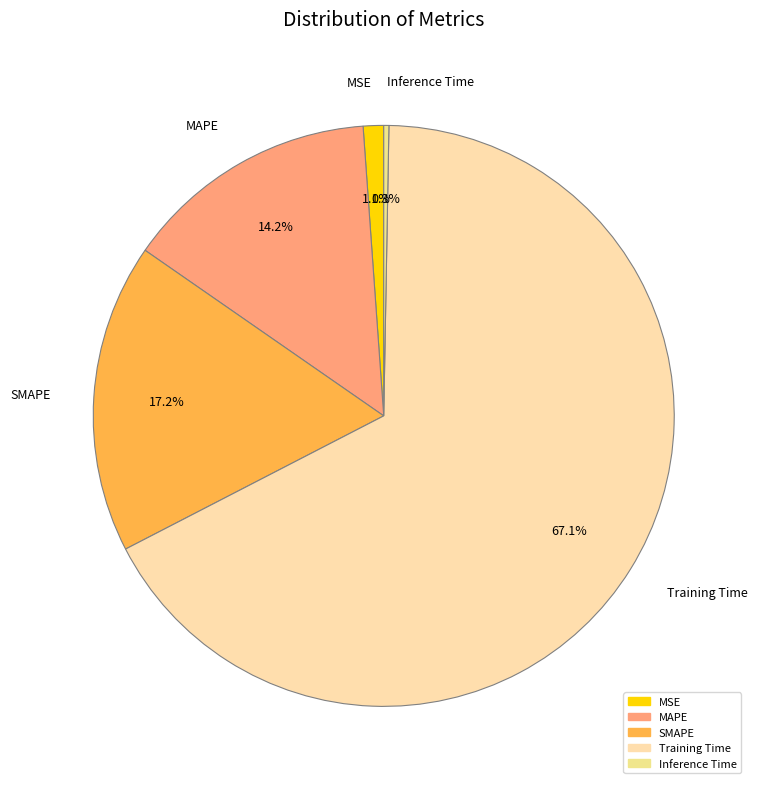

What percentage do SMAPE and Training Time together represent?

84.4%